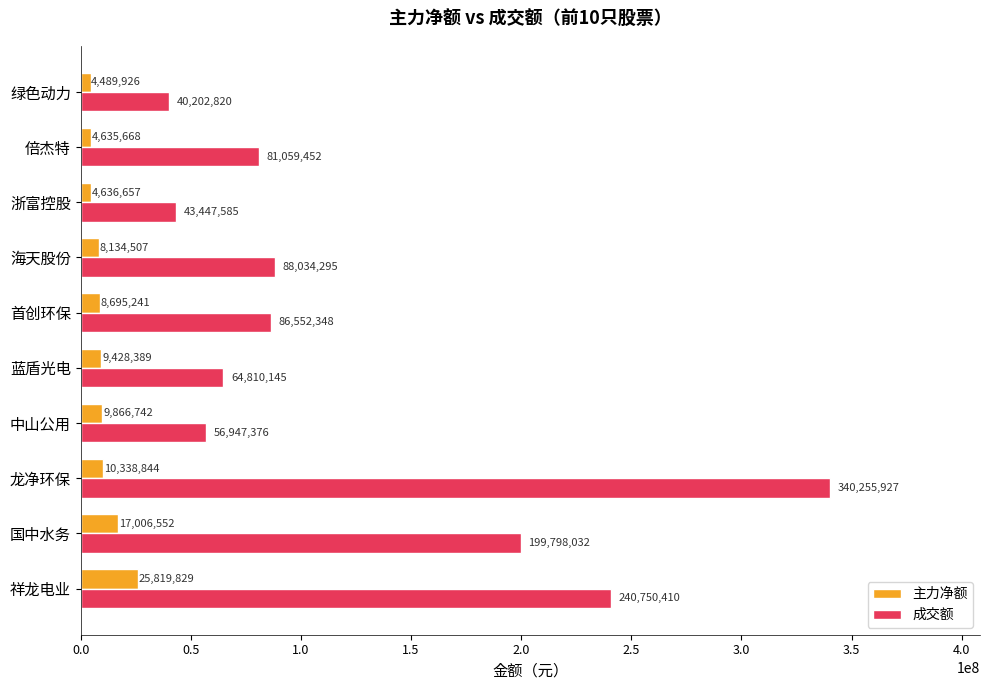

Which category has the lowest value across all series?

绿色动力